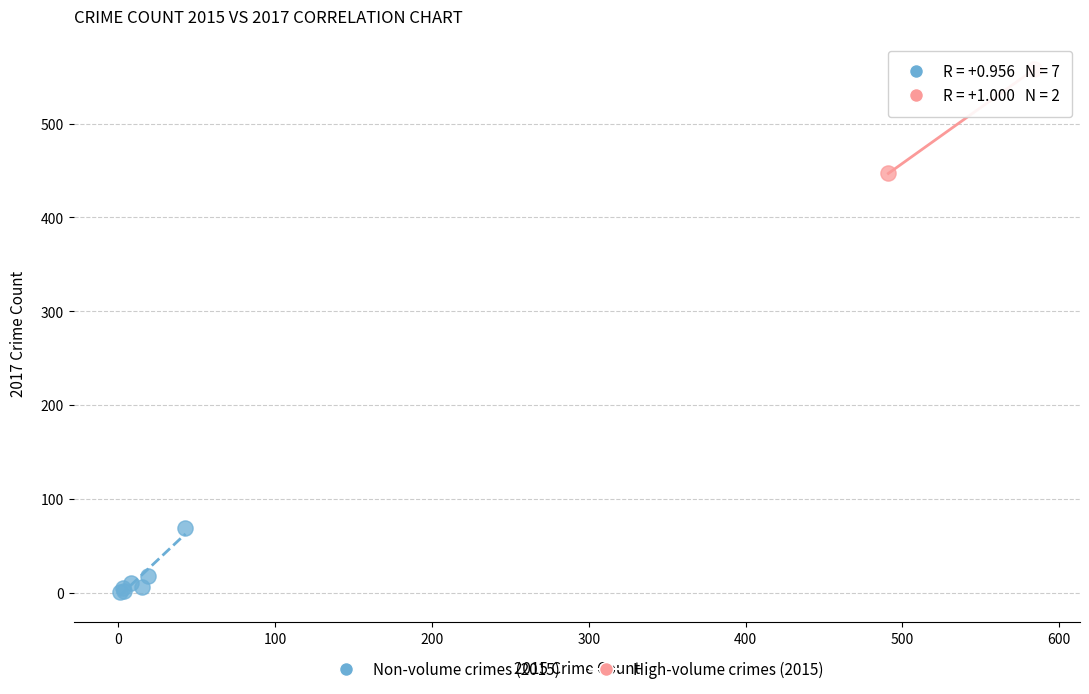

Which series contains the lowest Y value?

Non-volume crimes (2015)